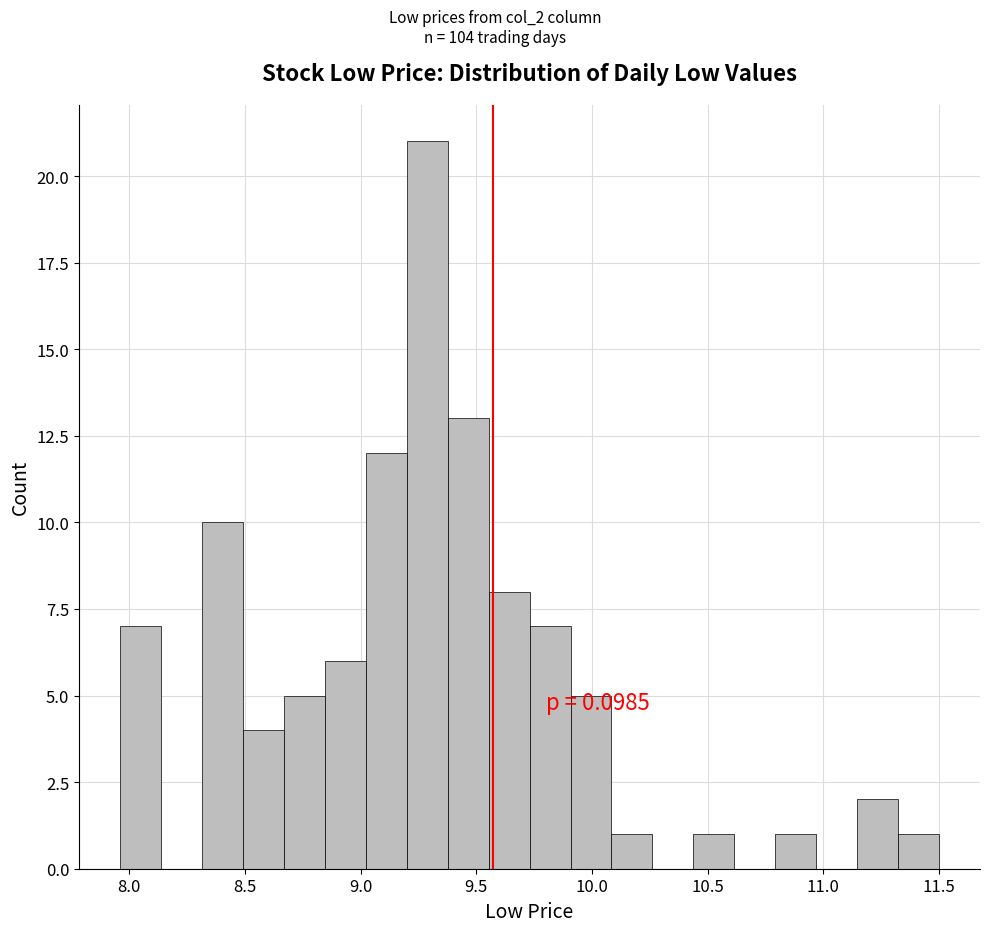

Around what value on the x-axis is the tallest bar? Give the approximate position of its centre, as read against the axis.

9.30